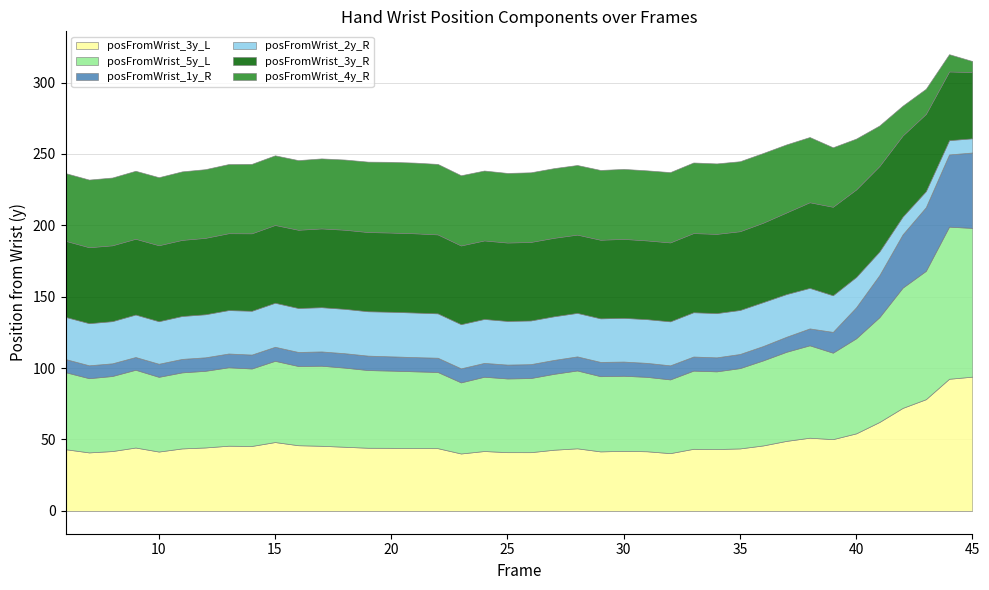

What value does the posFromWrist_5y_L series have at 23?

49.8